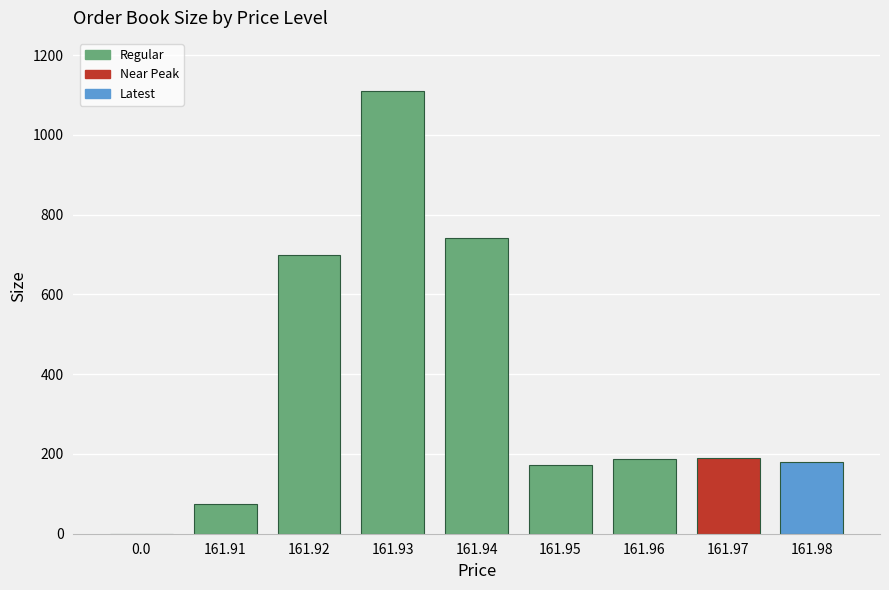

Is it true that the value at 161.96 is 62?

False